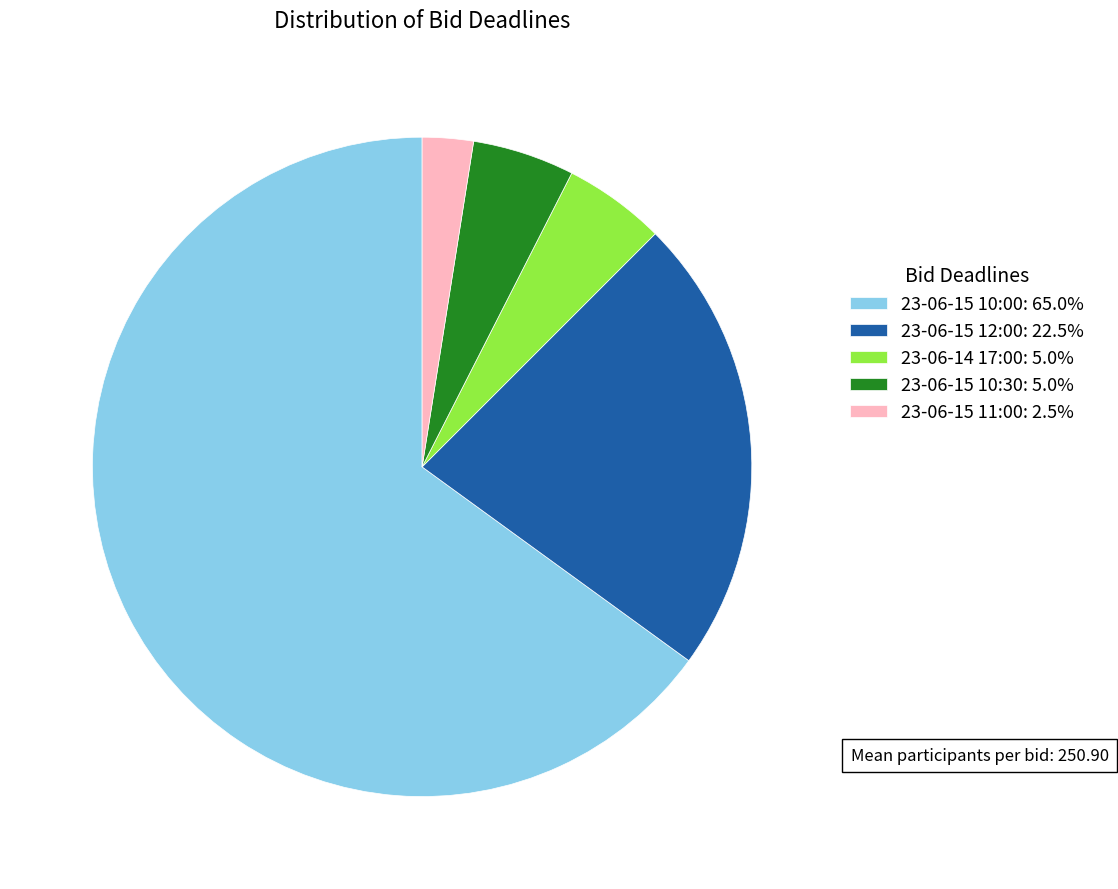

Approximately how many times larger is the value at 23-06-15 10:30: 5.0% compared to 23-06-15 11:00: 2.5%?

2.0